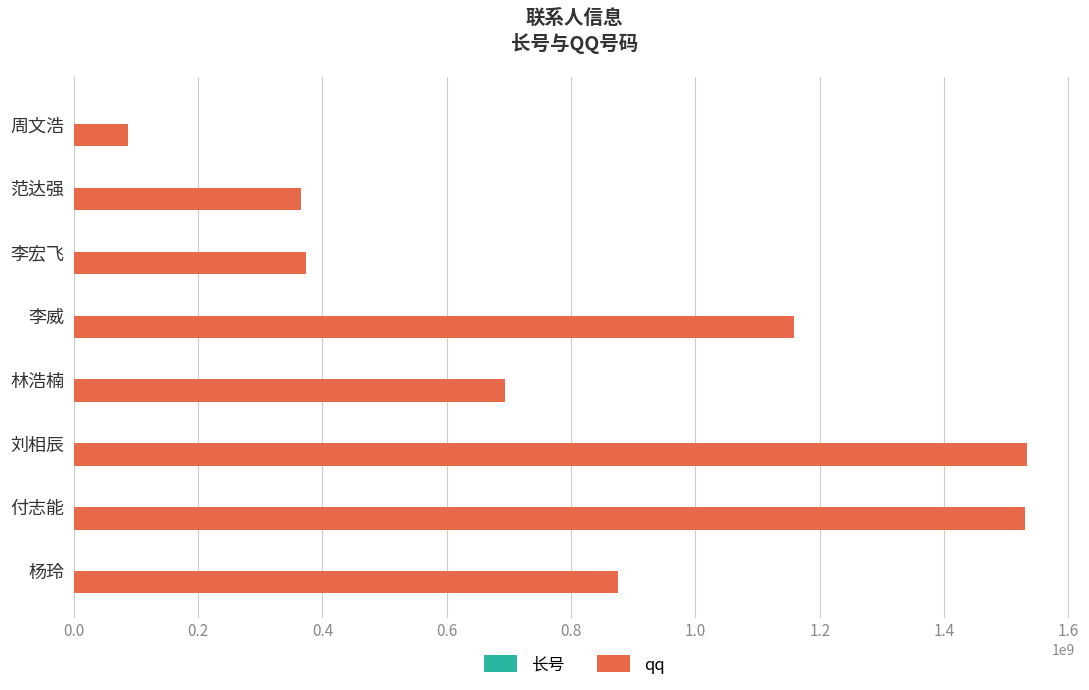

Which series has the largest total across all categories?

qq